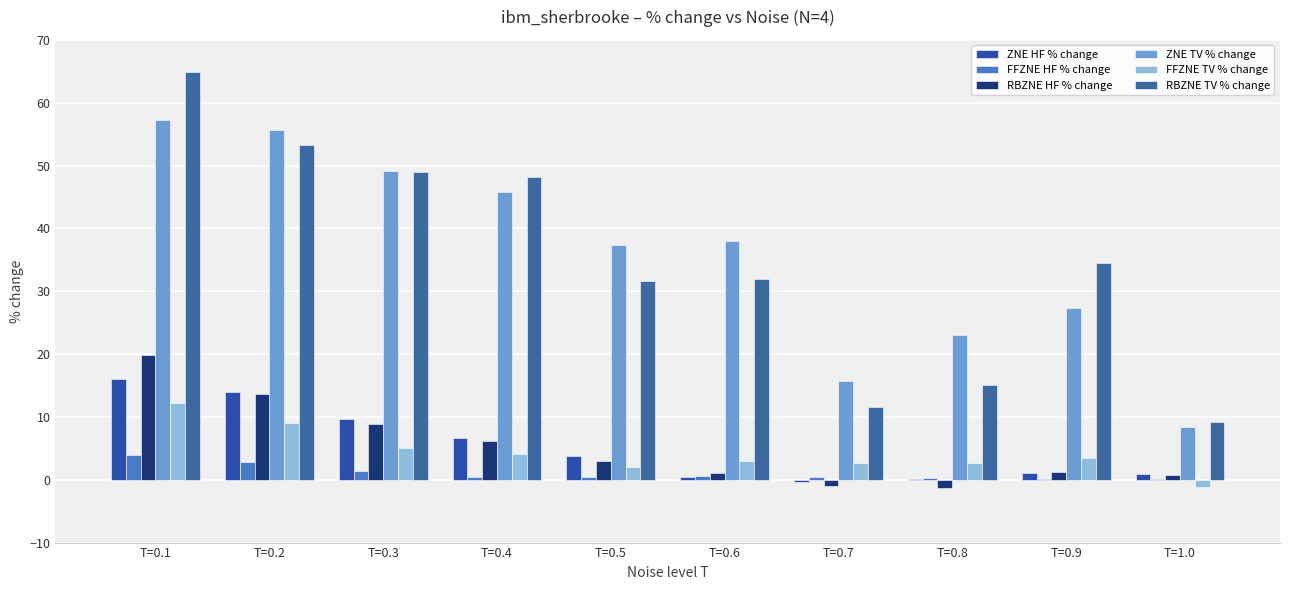

Reading left to right, what are all the values shown in this chart?

ZNE HF % change: 16.0	13.9	9.7	6.7	3.7	0.4	-0.4	0.1	1.0	0.9
FFZNE HF % change: 3.9	2.9	1.4	0.4	0.4	0.6	0.5	0.3	0.2	0.1
RBZNE HF % change: 19.9	13.7	8.9	6.2	3.0	1.1	-1.0	-1.3	1.2	0.8
ZNE TV % change: 57.2	55.7	49.2	45.7	37.4	38.0	15.7	23.1	27.4	8.4
FFZNE TV % change: 12.2	9.1	5.1	4.1	2.1	3.0	2.7	2.7	3.4	-1.2
RBZNE TV % change: 64.8	53.3	49.0	48.2	31.6	32.0	11.5	15.1	34.6	9.2